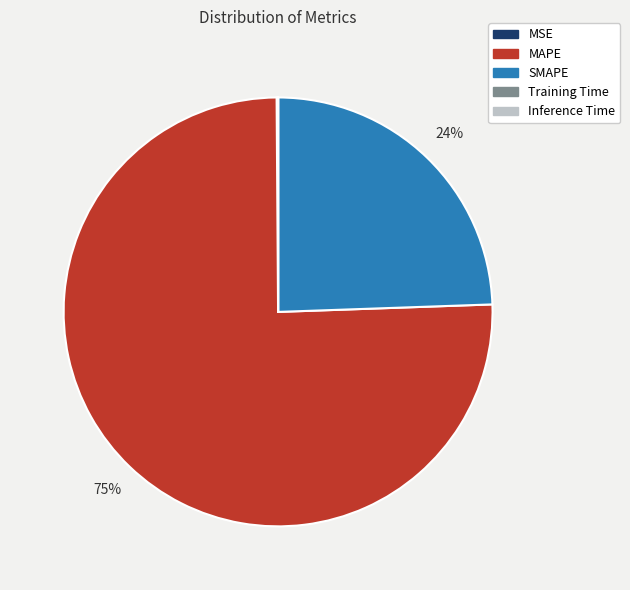

Between MAPE and SMAPE, which is larger?

MAPE